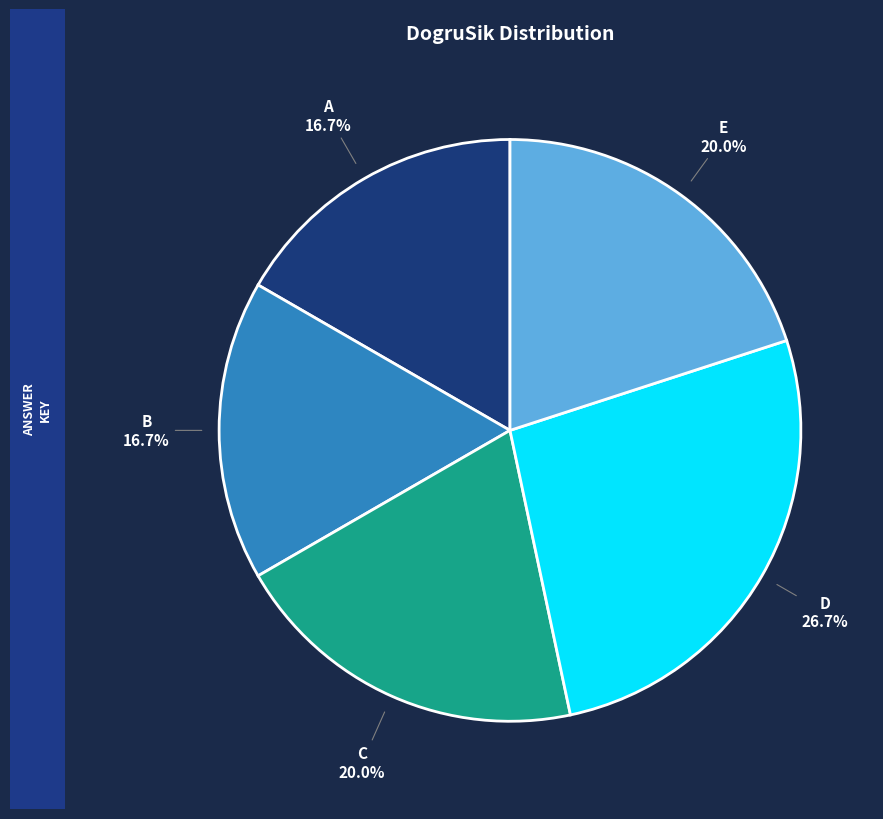

Is the sum of D and A greater than half?

No